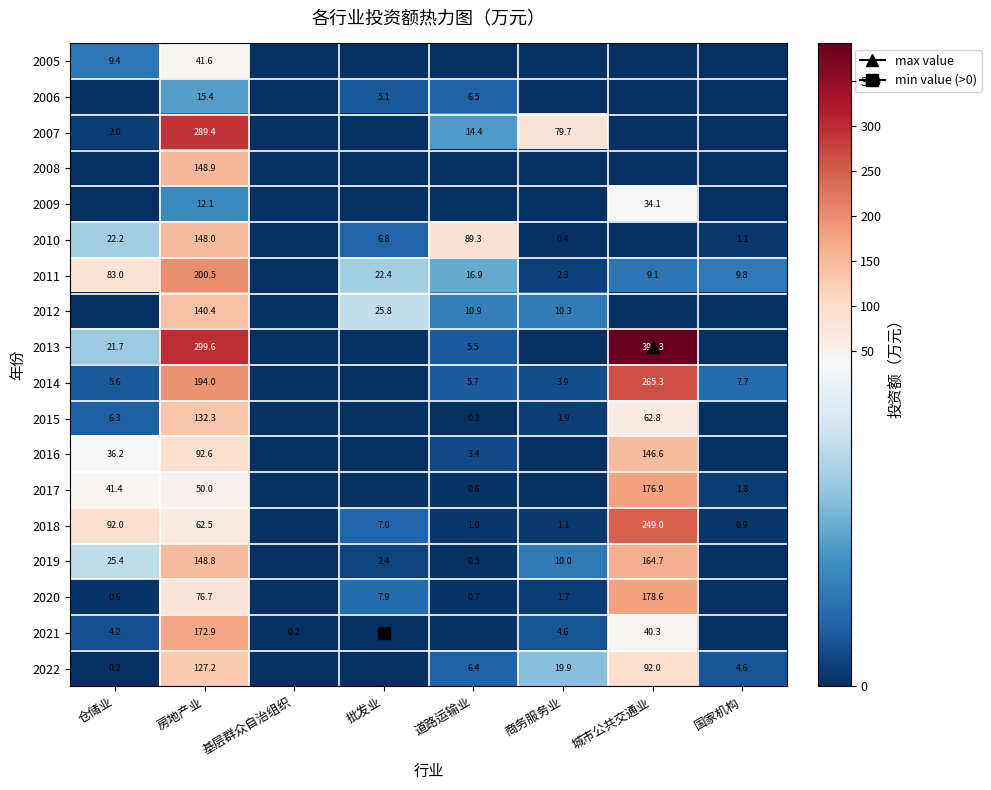

Which label corresponds to the smallest value in the chart?

基层群众自治组织